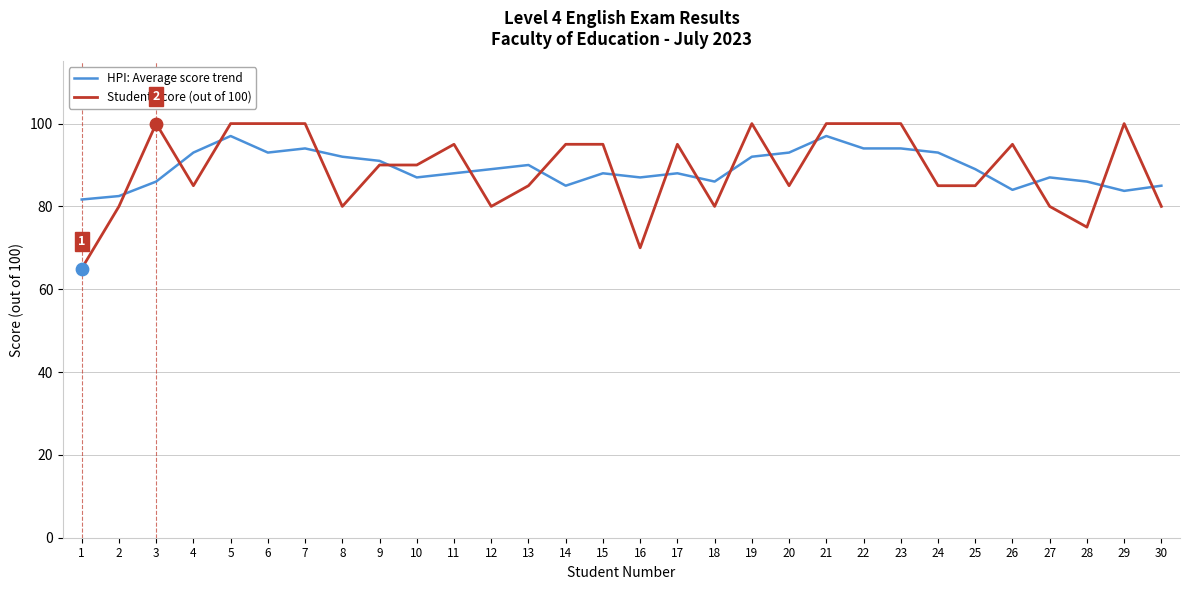

What are all the series names shown in the legend?

HPI: Average score trend, Student Score (out of 100)